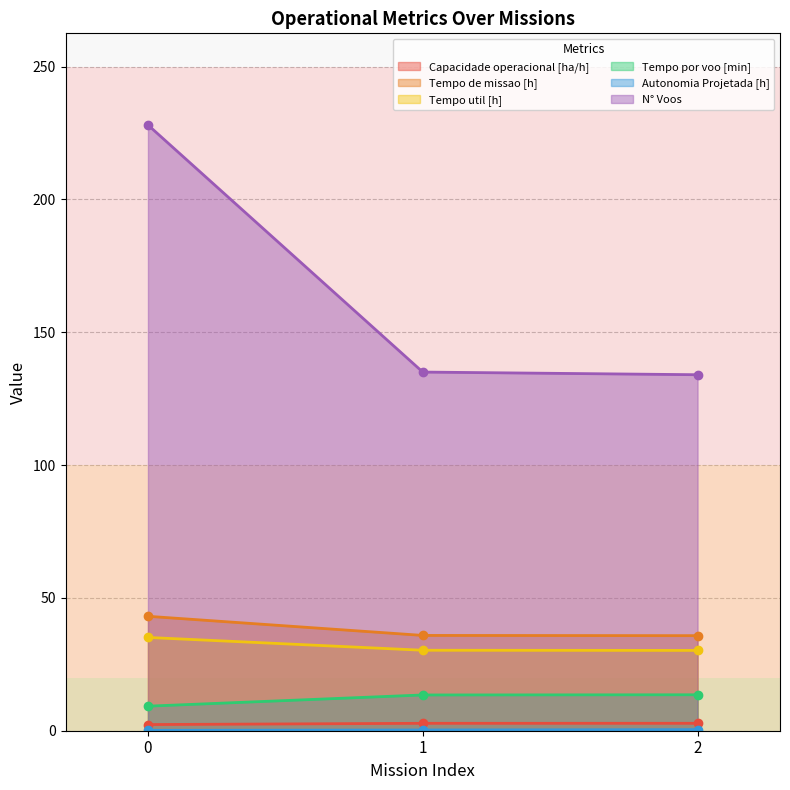

Which series has the largest total across all categories?

N° Voos